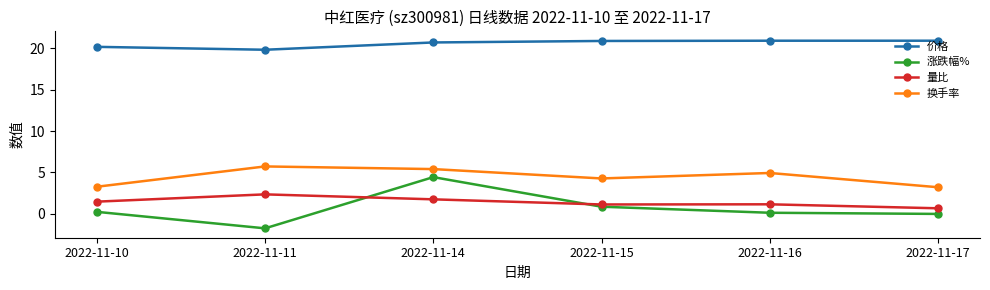

The 量比 series shows 0.7 at 2022-11-17. True or false?

True